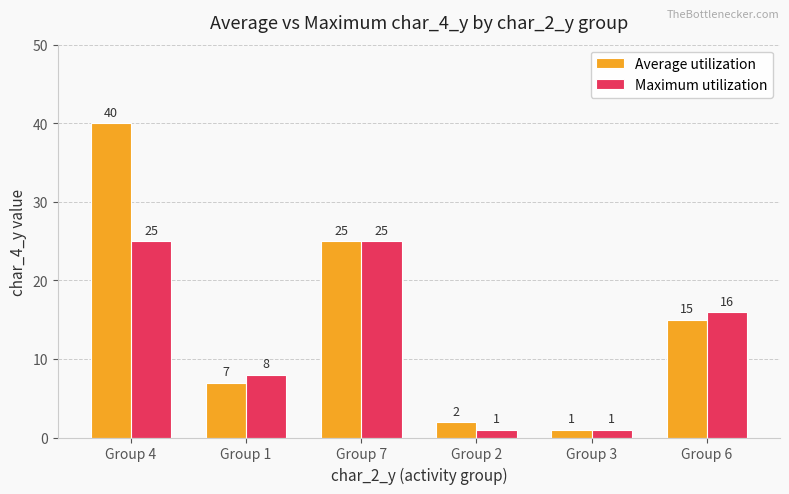

Where does the Average utilization series first go above 15?

Group 4